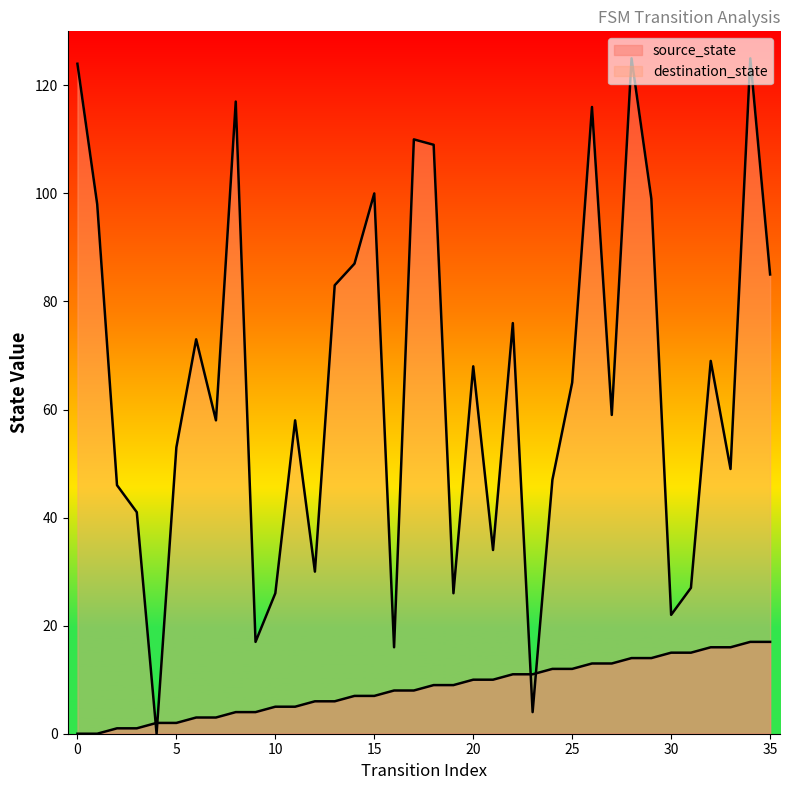

The value of destination_state at 20 is 115. True or false?

False